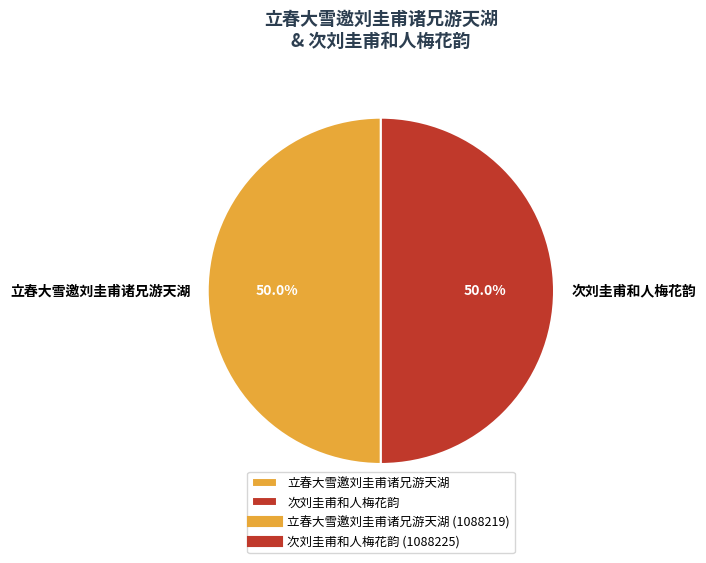

Combined, what portion of the pie is 次刘圭甫和人梅花韵 and 立春大雪邀刘圭甫诸兄游天湖?

100.0%